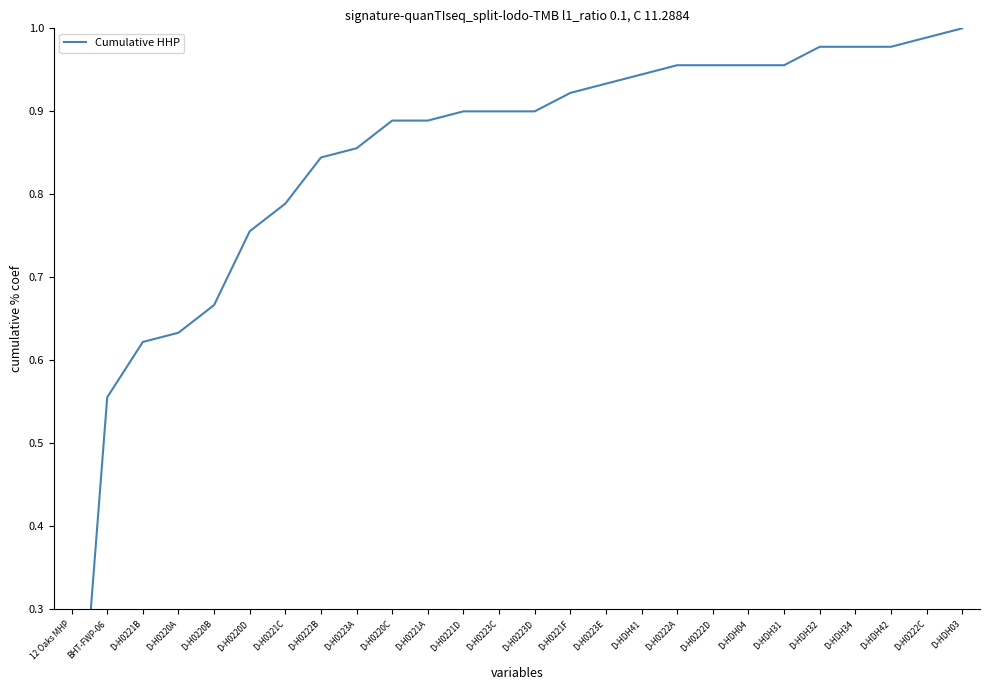

What is the sum of the values at D-H0222B and D-H0221B?

1.5